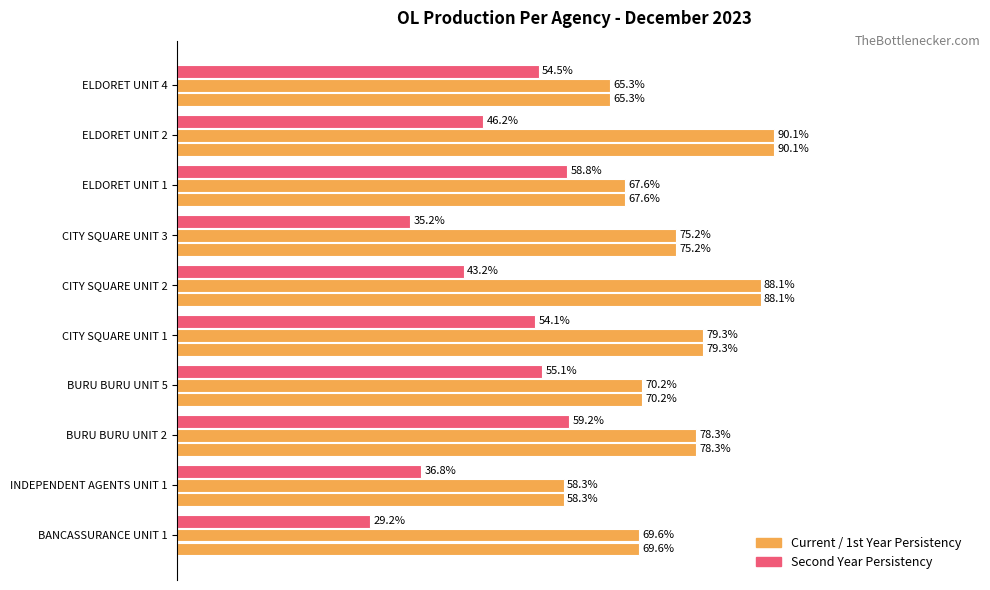

What is the value of the 1st Year Persistency bar at the 1st from the left?

69.6